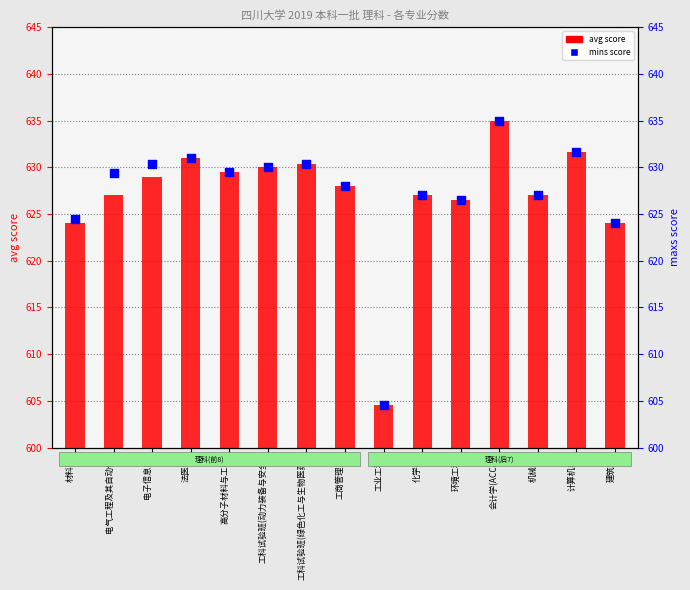

At how many categories does at least one series exceed 416?

15